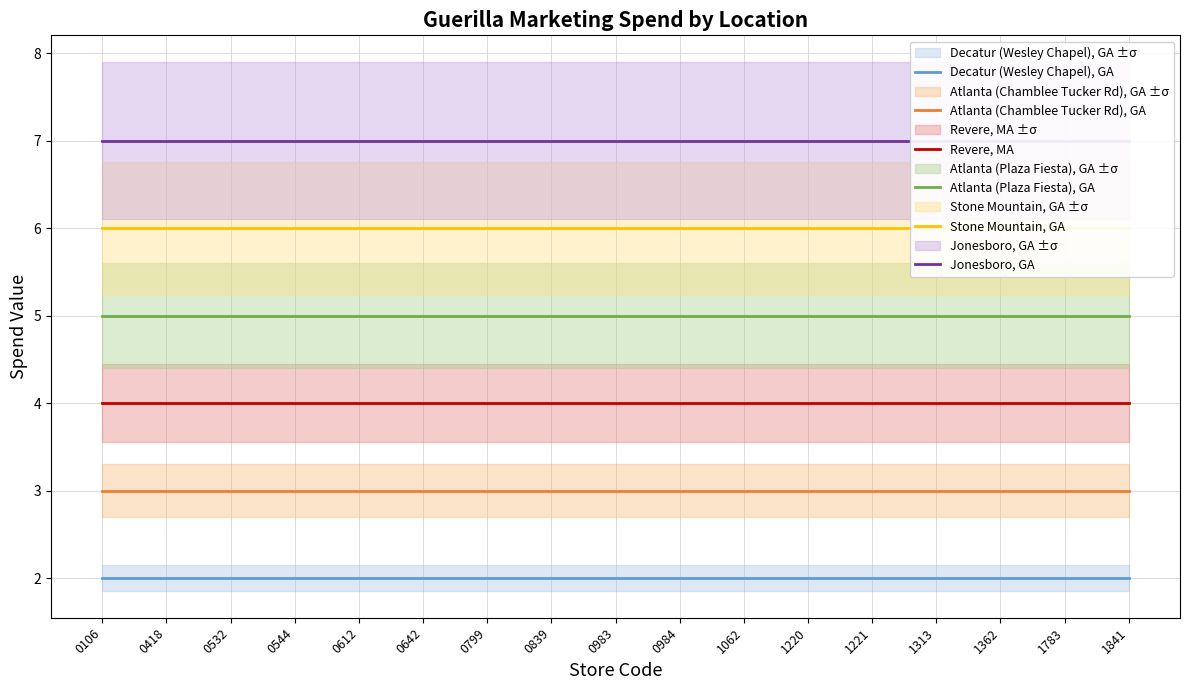

The value of Stone Mountain, GA at 1783 is 6. True or false?

True